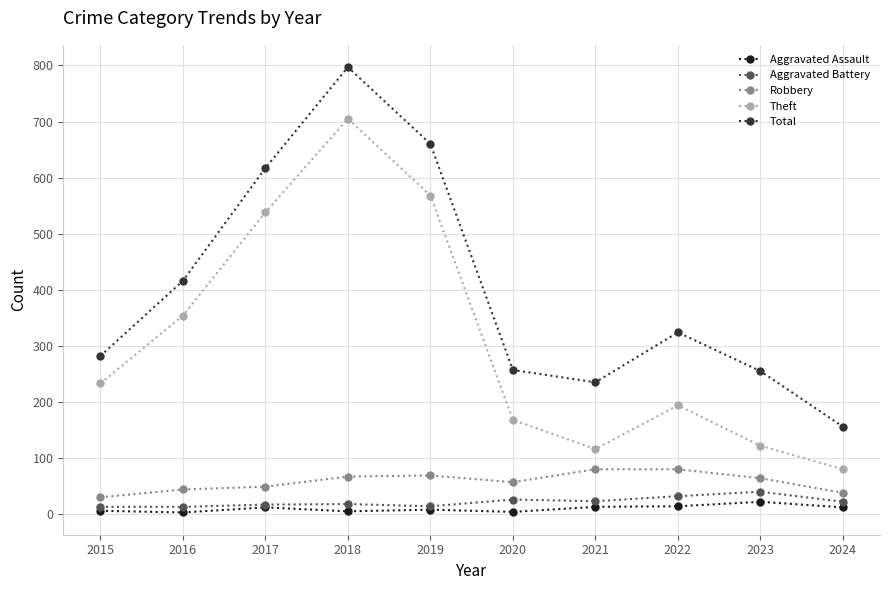

Which category has the highest value in the Theft series?

2018